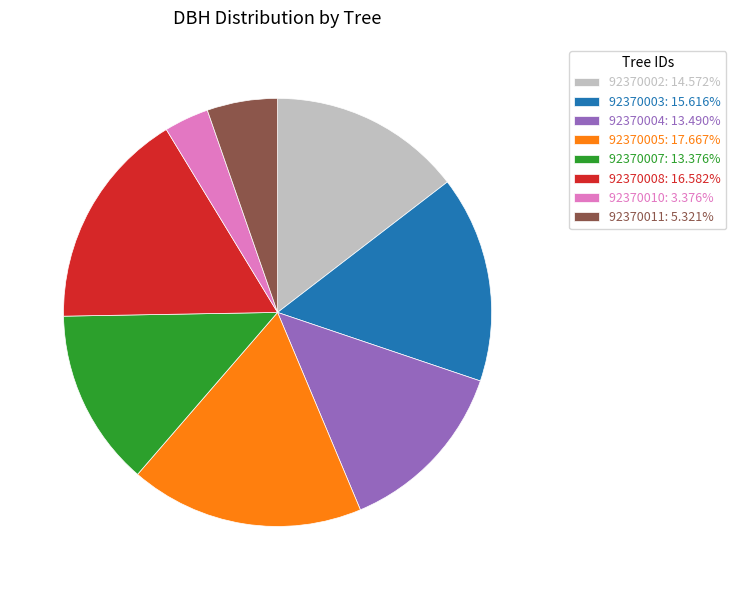

Which category has the biggest portion of the pie?

92370005